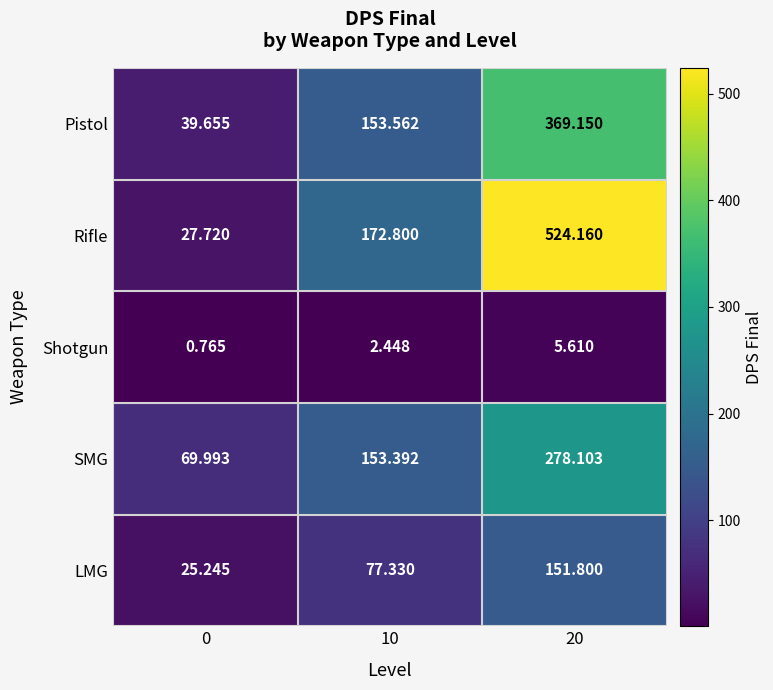

List the series in order of their peak value, highest first.

Rifle, Pistol, SMG, LMG, Shotgun